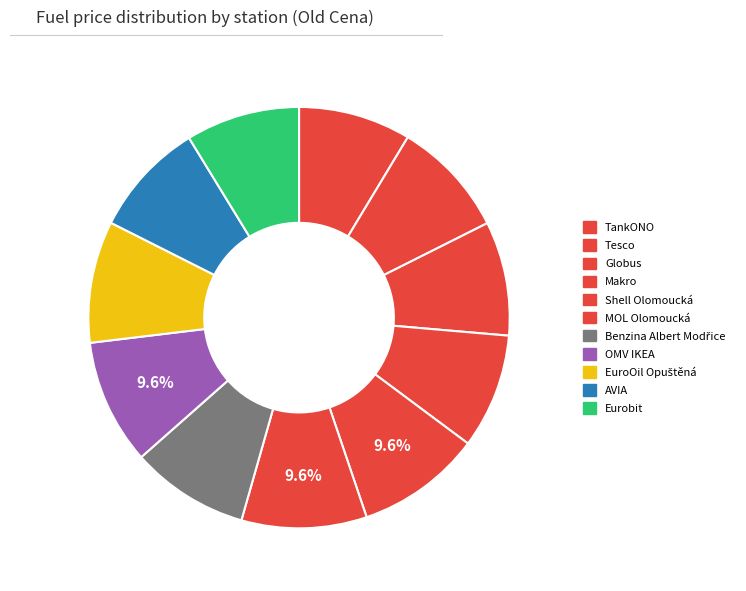

Count the number of slices in the pie.

11